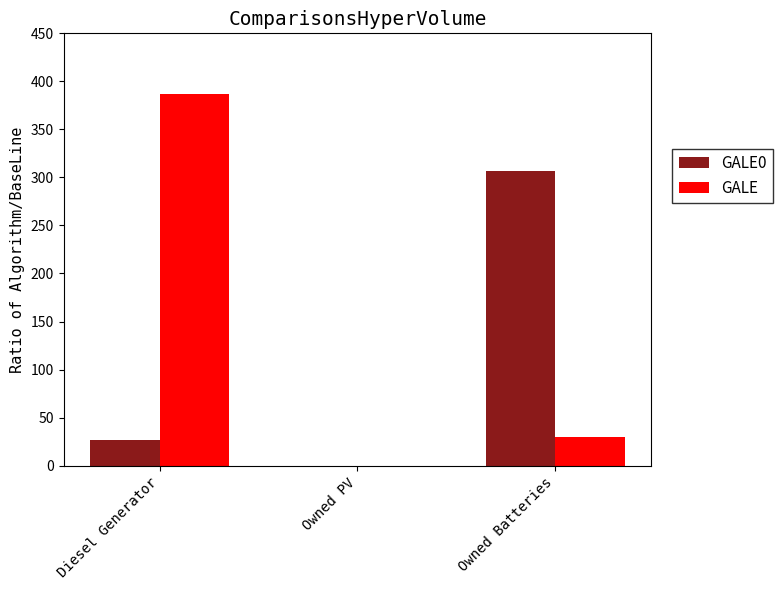

How many groups of bars are there?

3